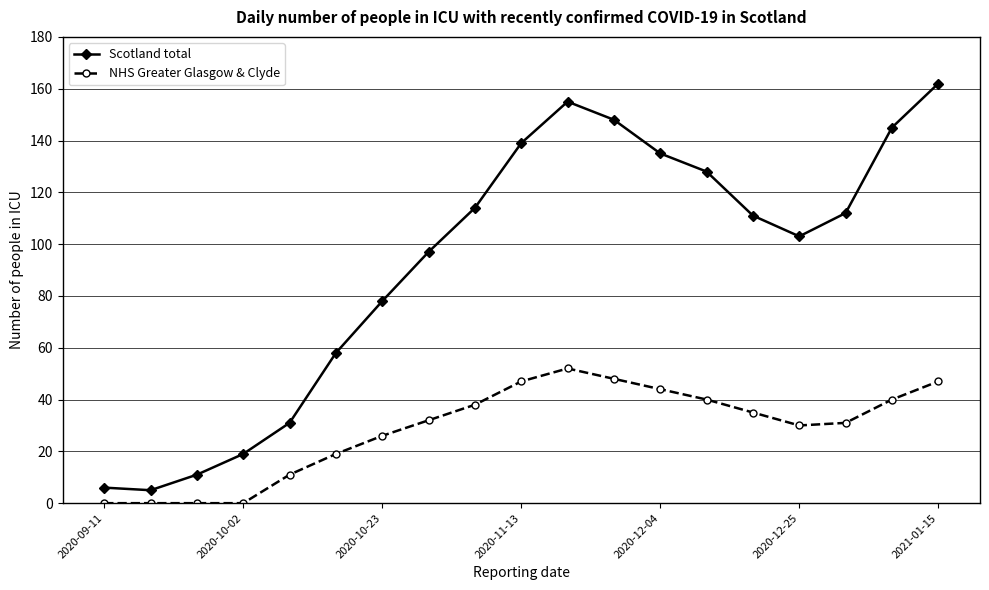

What is the value of the Scotland total point at the 15th from the left?

111